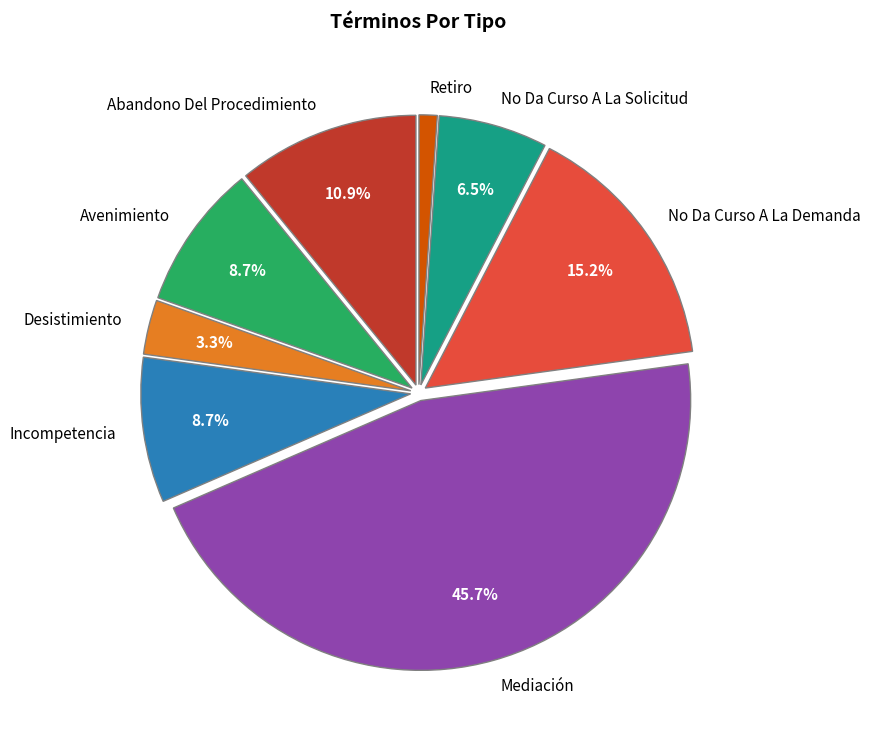

Between Desistimiento and No Da Curso A La Demanda, which is larger?

No Da Curso A La Demanda